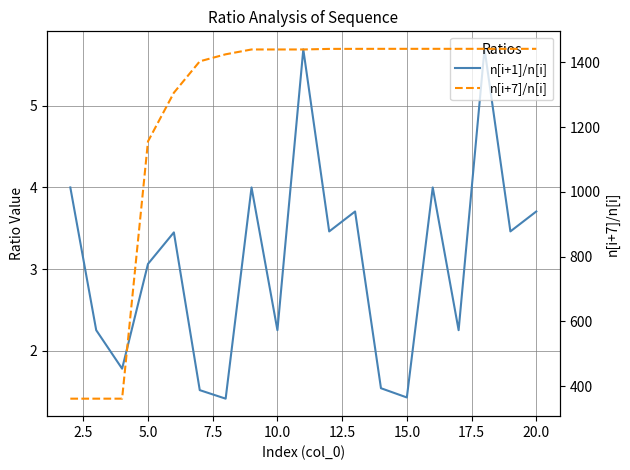

Which category has the highest value in the n[i+7]/n[i] series?

20.0